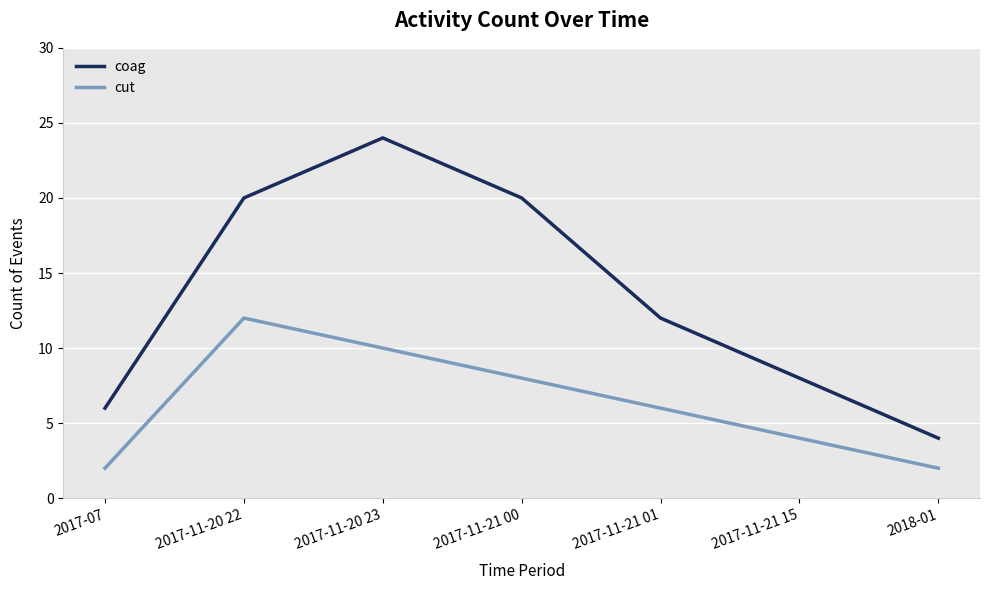

How many lines are shown in the chart?

2